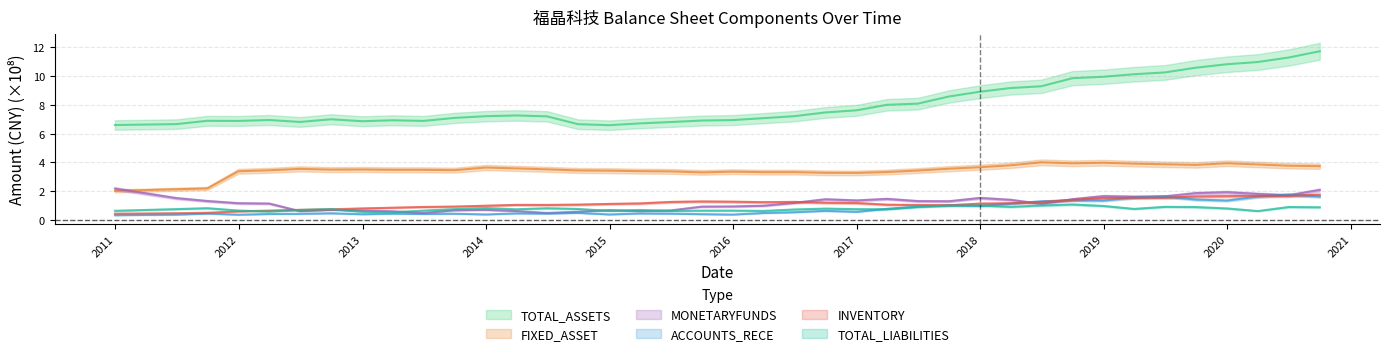

What is the label of the 24th point from the right?

2014-12-31